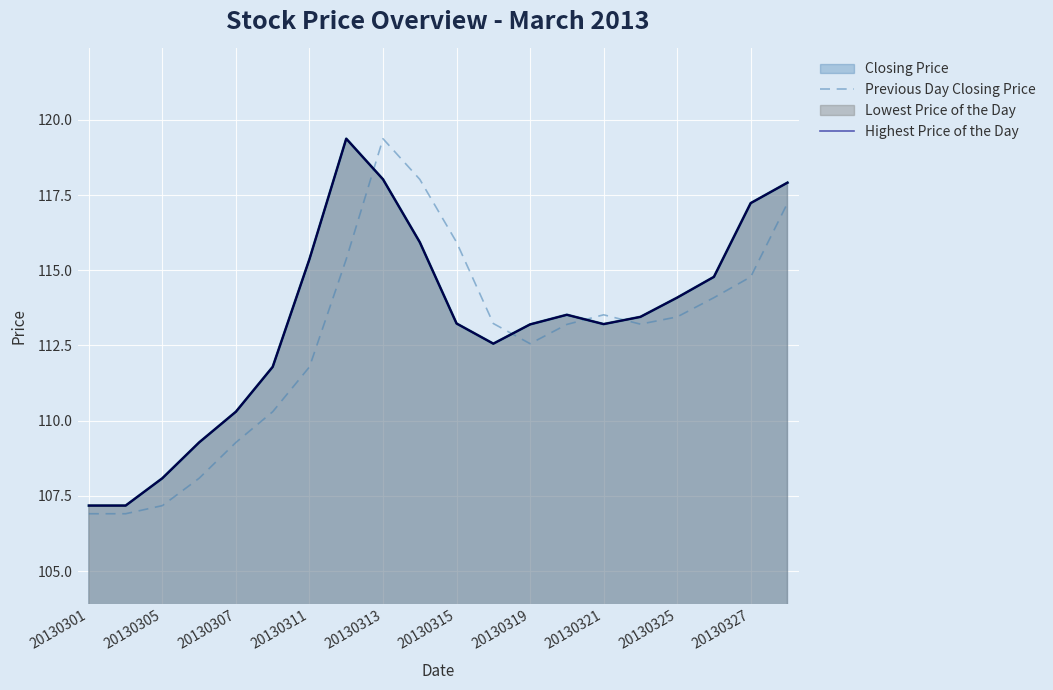

Where is Previous Day Closing Price nearest to the value 113?

13